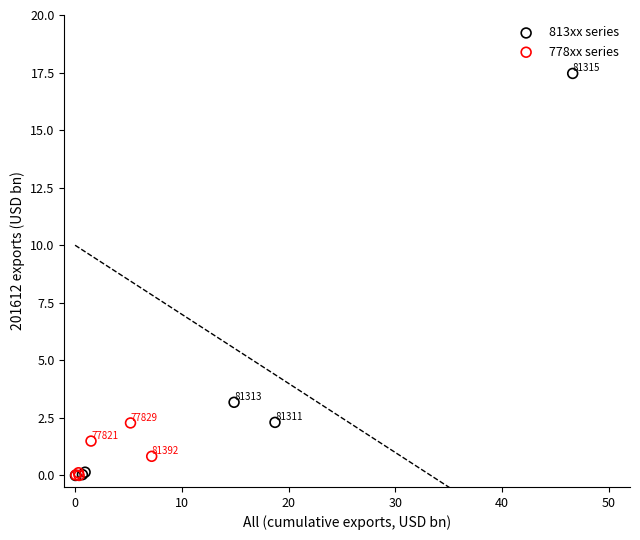

Which series has the largest Y range (max minus min)?

813xx series